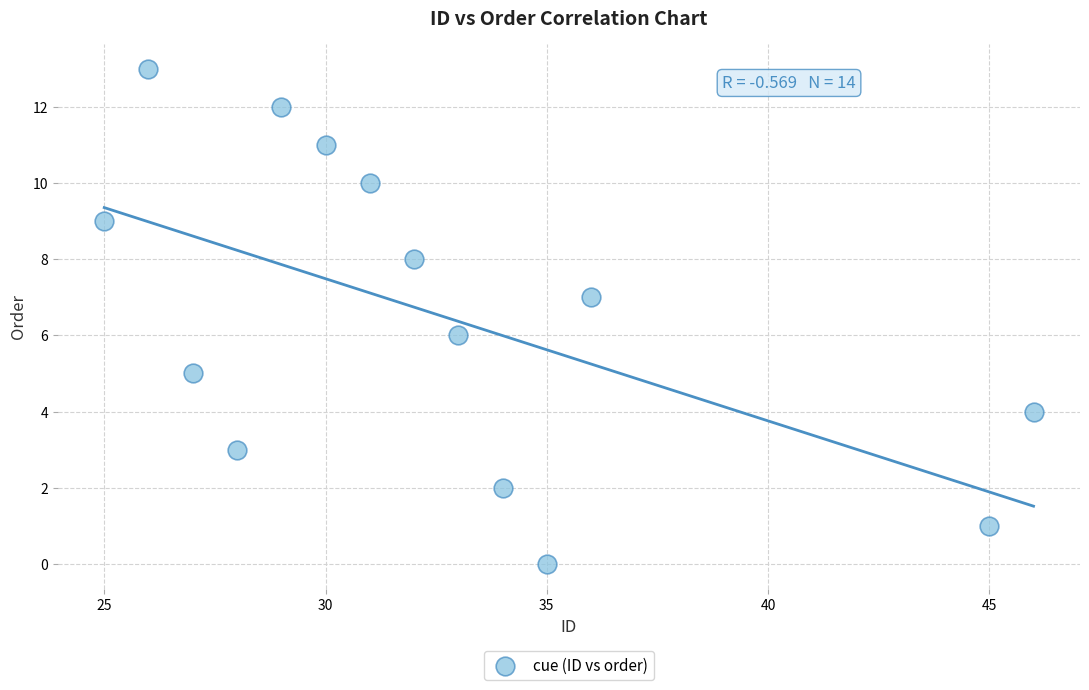

What is the range of X values (max minus min)?

21